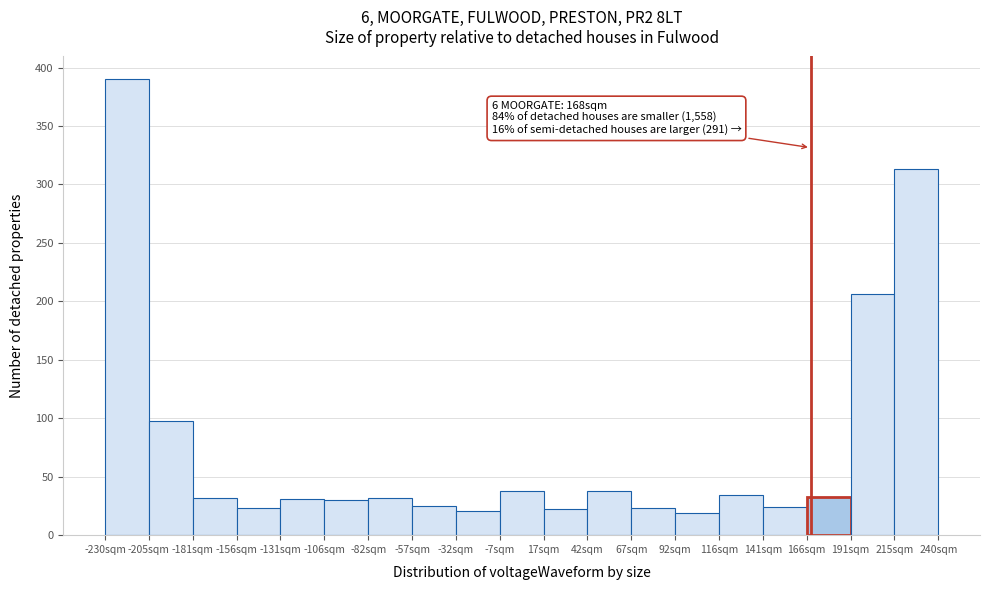

Which range on the x-axis has the tallest bar?

-230 to -205